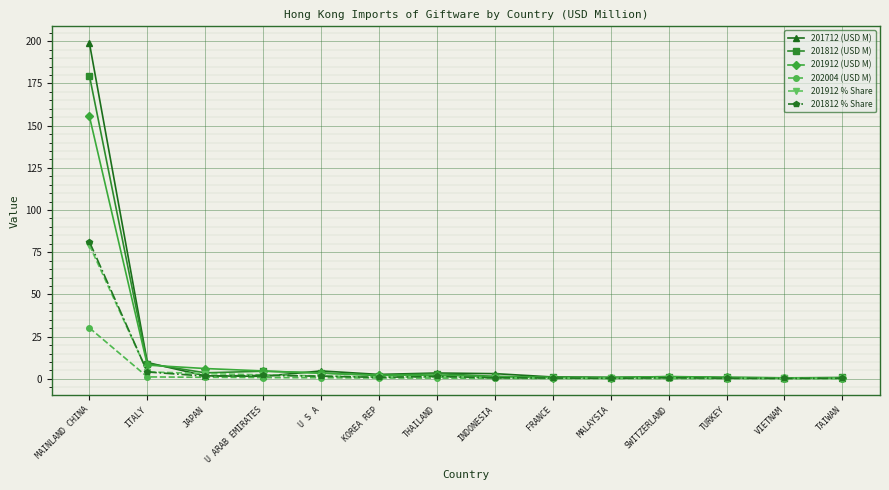

How many data points does each series have?

14